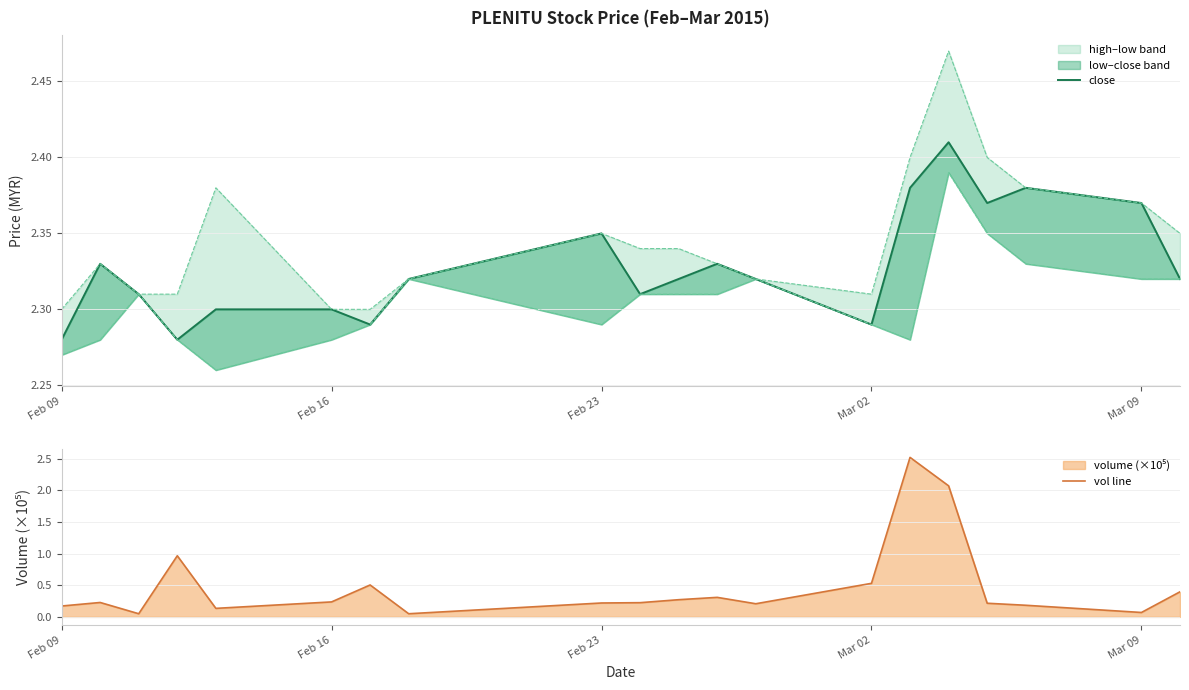

Rank the series by their maximum value, from highest to lowest.

vol line, close